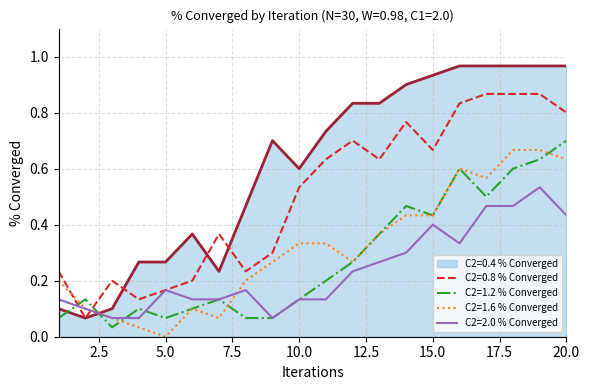

True or false: C2=0.8 % Converged and C2=1.6 % Converged cross at least once.

True